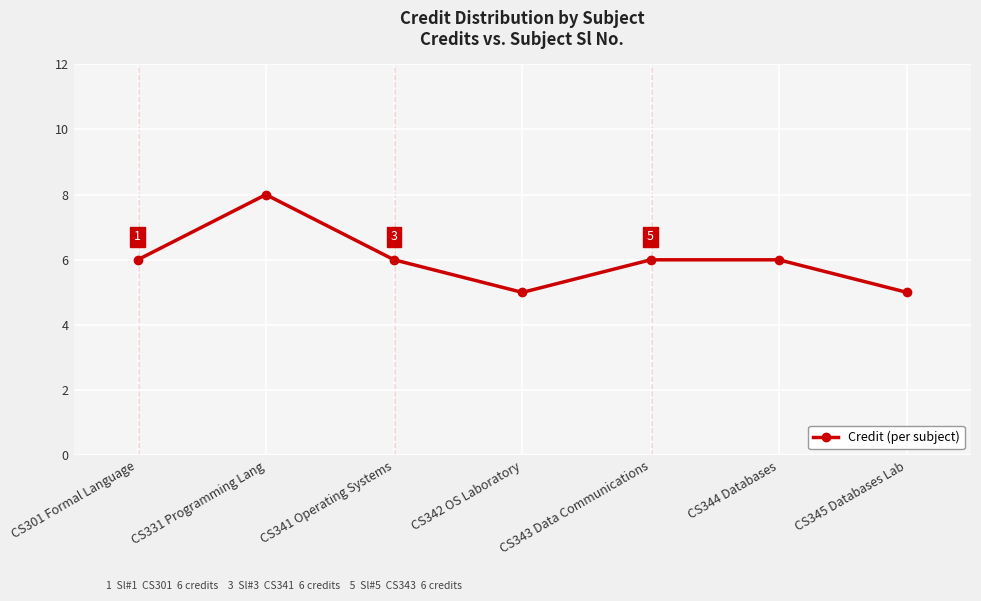

Reading left to right, transcribe all the data shown in this chart.

6	8	6	5	6	6	5